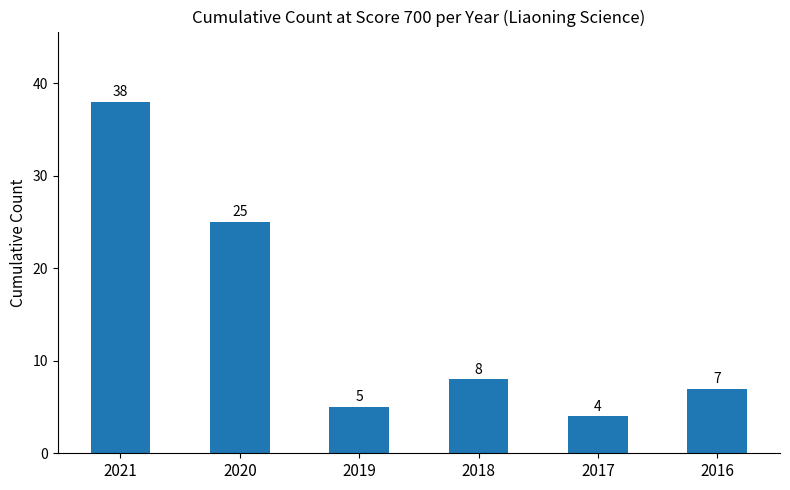

Which category has the highest value across all series?

2021